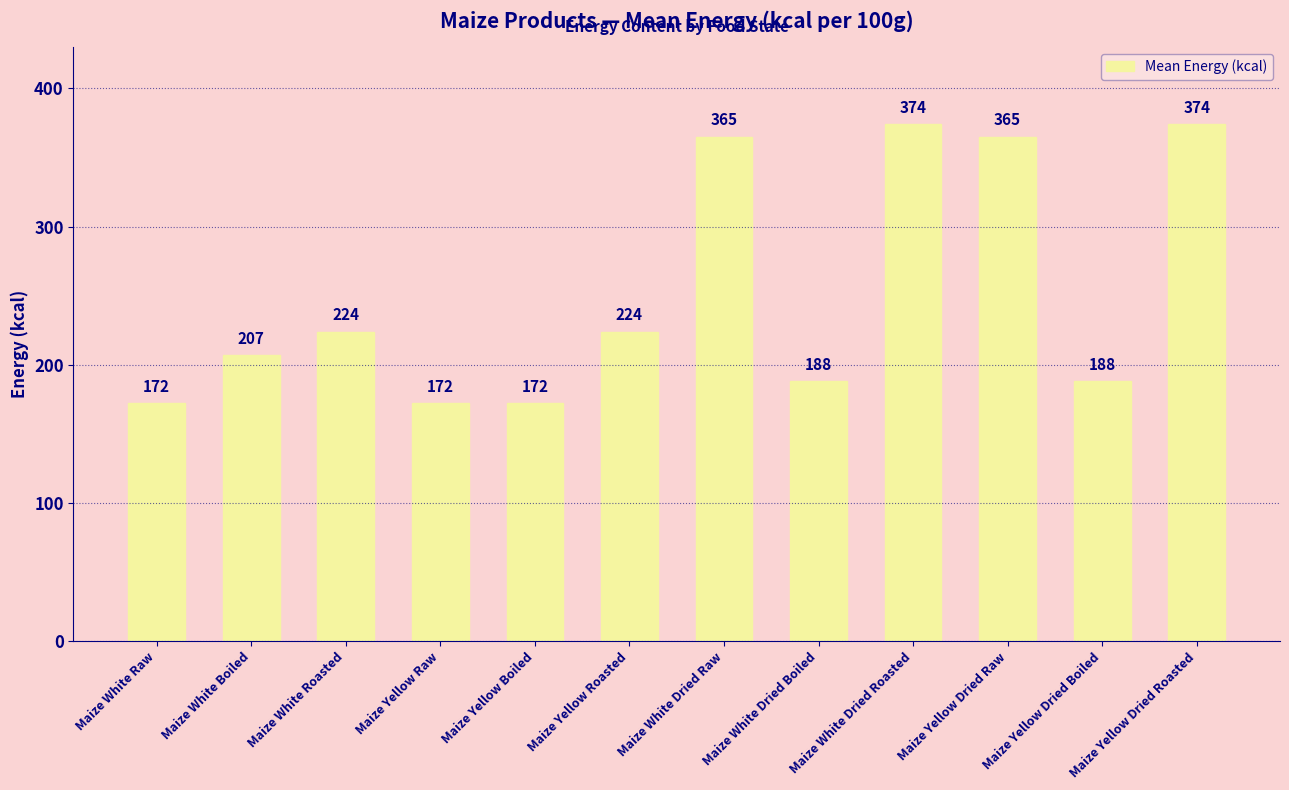

Reading left to right, what are all the values shown in this chart?

172	207	224	172	172	224	365	188	374	365	188	374